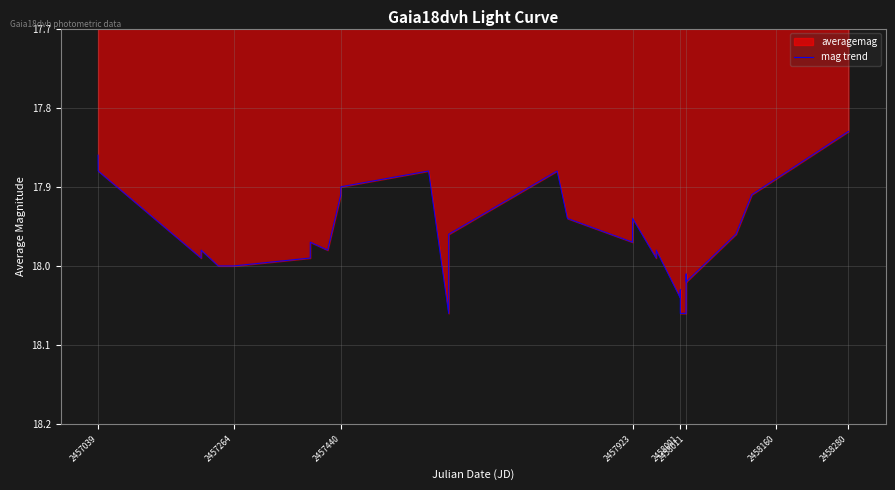

Where is the data nearest to the value 17?

2458280